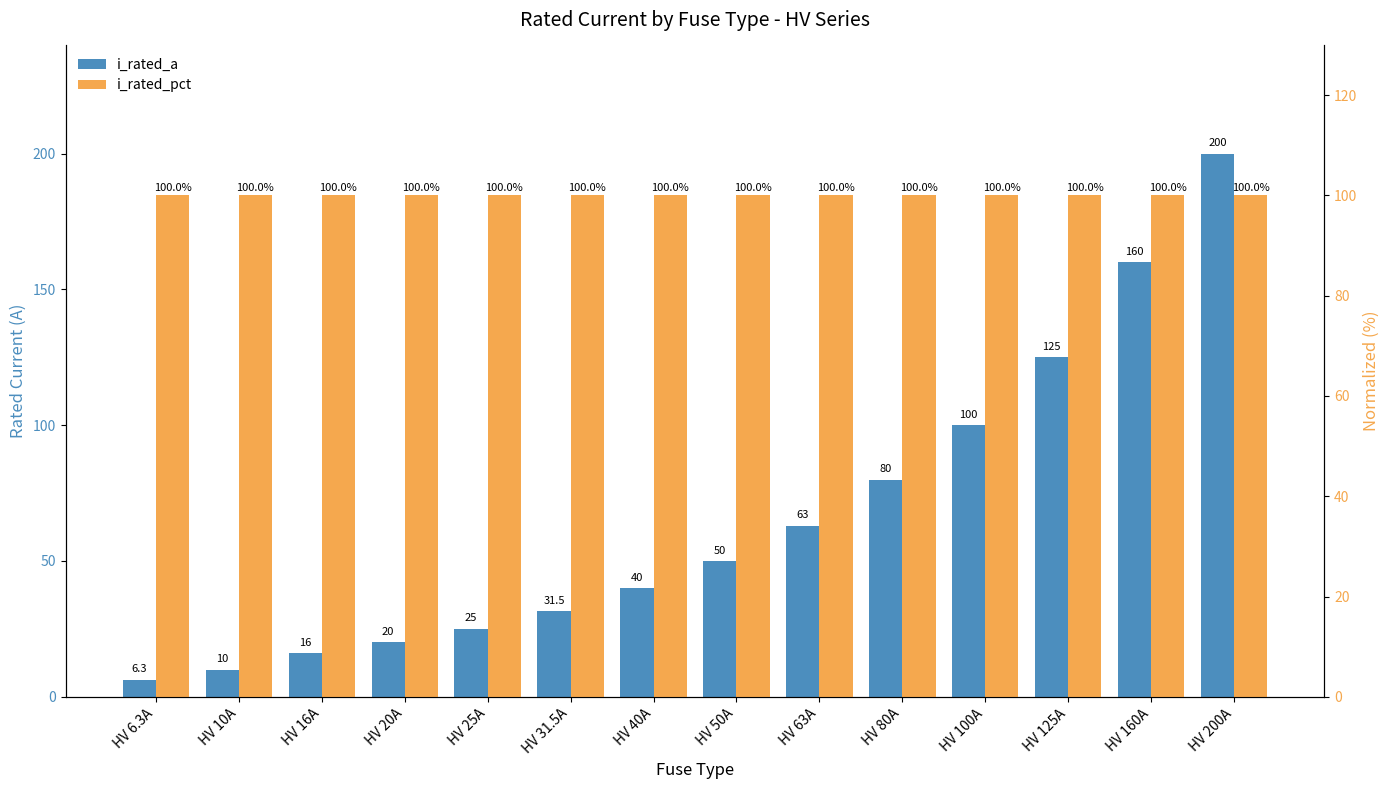

What are all the series names shown in the legend?

i_rated_a, i_rated_pct